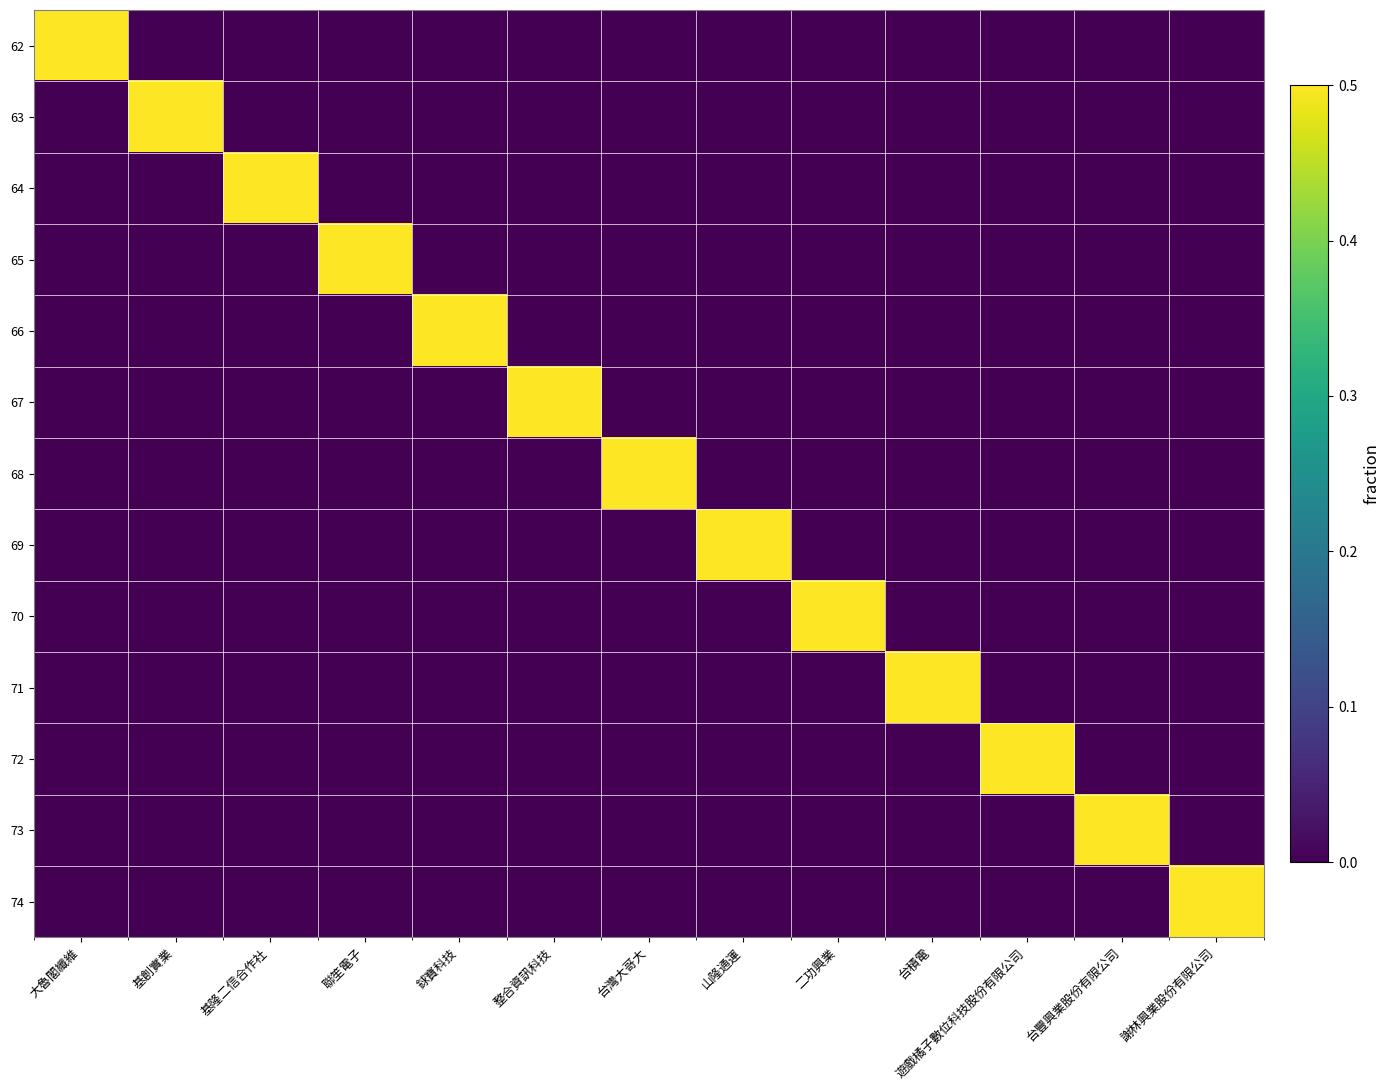

At which category is the sum across all series the highest?

大魯閣纖維